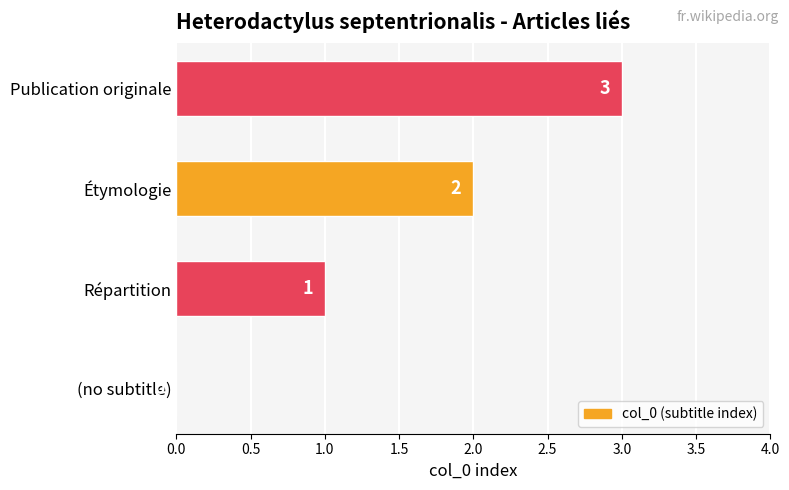

What is the sum of the values at Répartition and Étymologie?

3